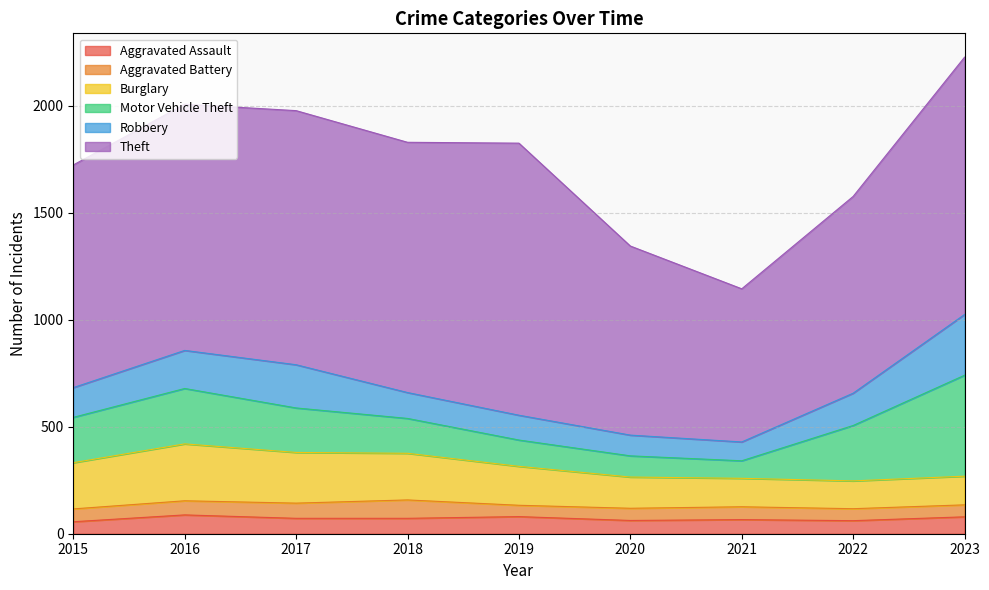

Rank the categories by Theft value from highest to lowest.

2019, 2023, 2017, 2018, 2016, 2015, 2022, 2020, 2021